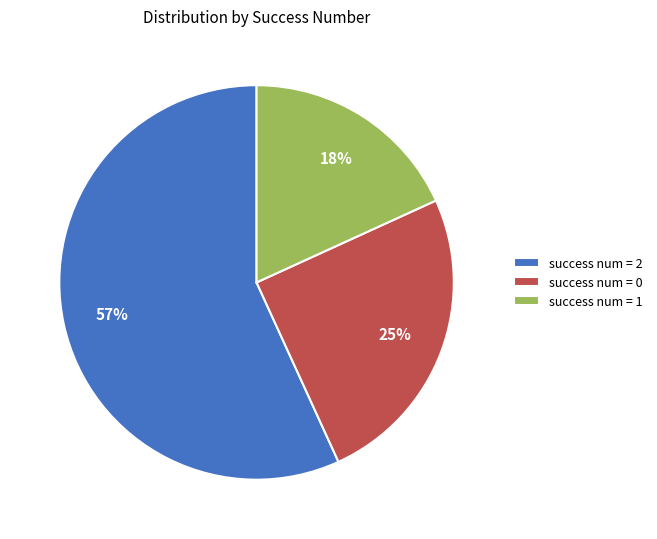

The success num = 2 slice represents 57% of the pie. True or false?

True